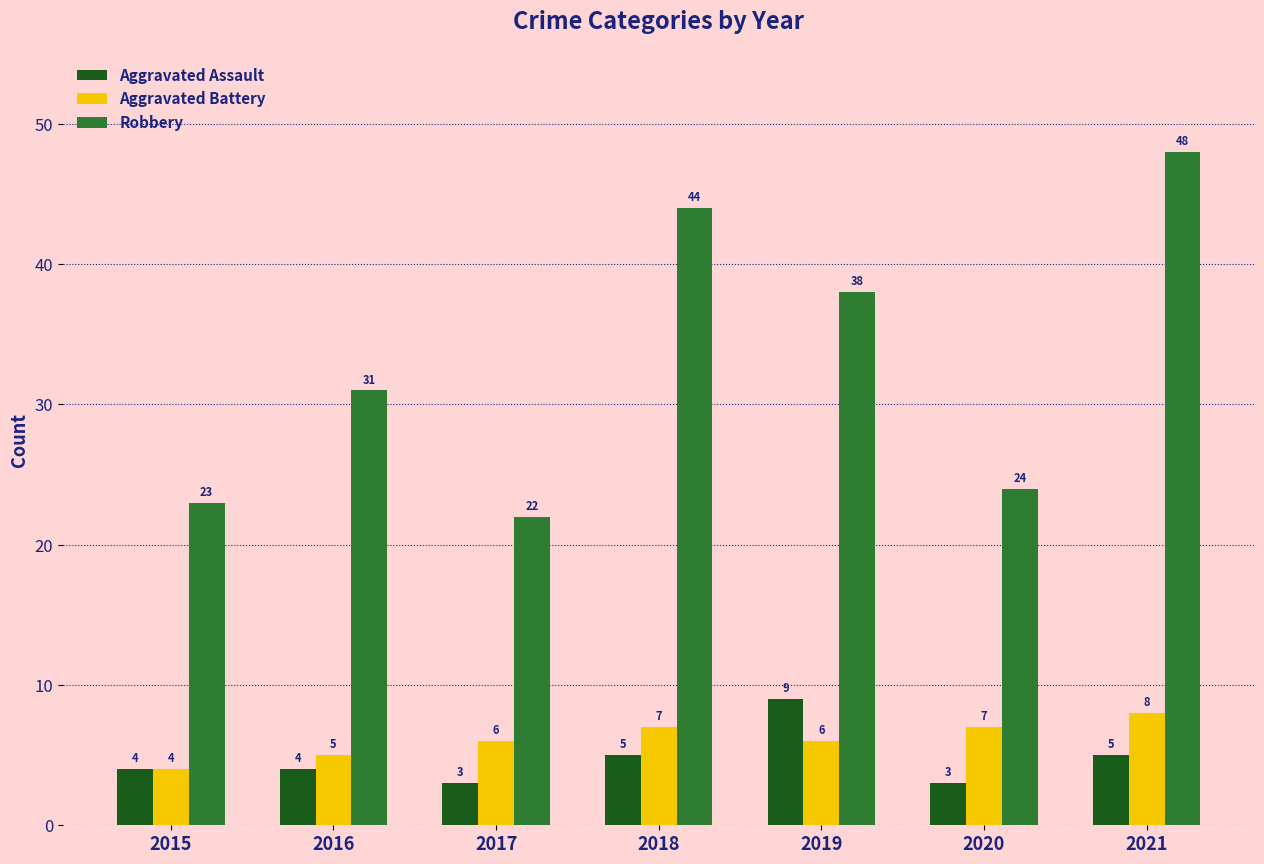

What is the difference between the maximum and minimum values in the Aggravated Assault series?

6